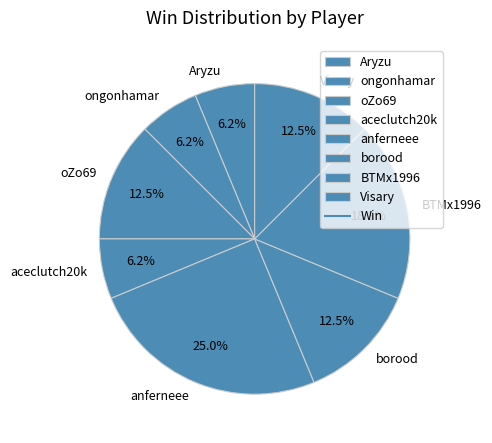

Does oZo69 account for over 50% of the chart?

No